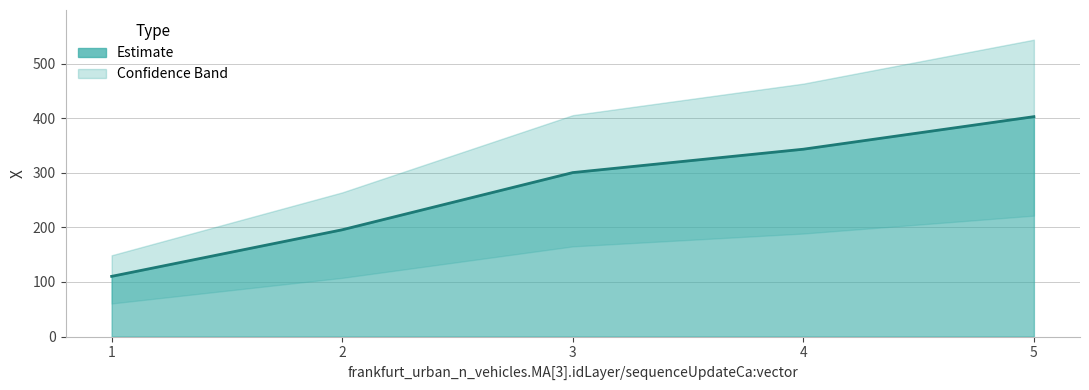

The value at 1 is 47.7. True or false?

False